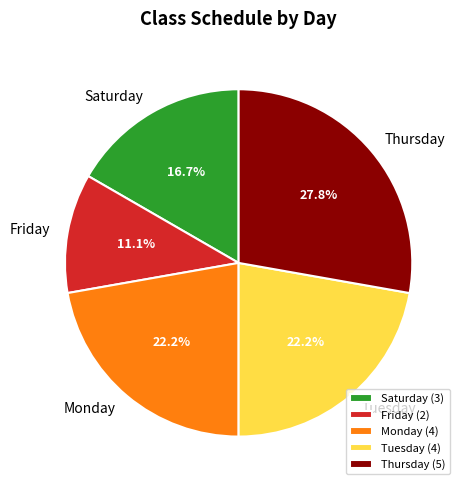

How many segments does this pie chart have?

5